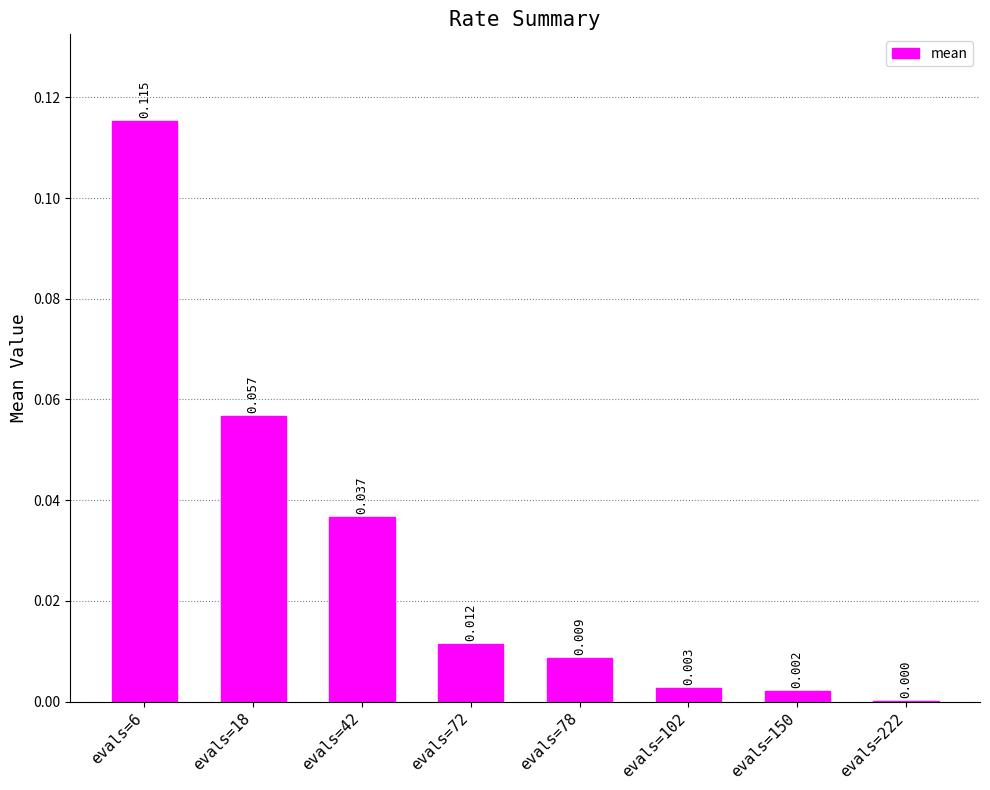

List the labels in order of value, largest first.

evals=6, evals=18, evals=42, evals=72, evals=78, evals=102, evals=150, evals=222